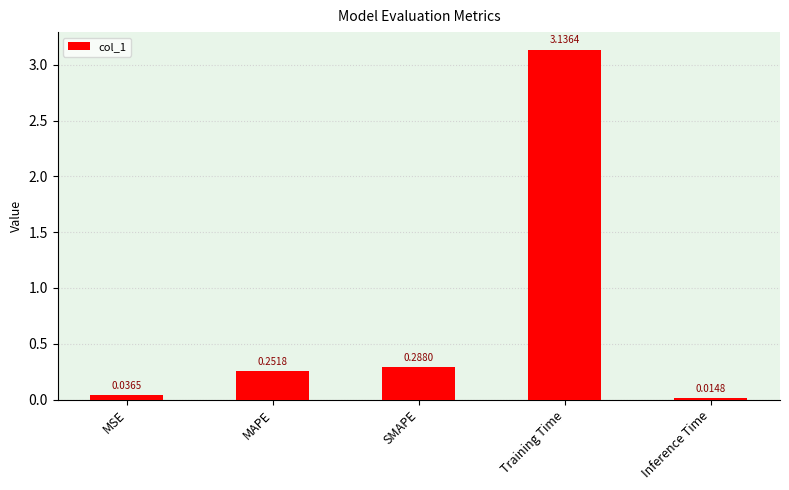

What is the label of the 5th bar from the left?

Inference Time